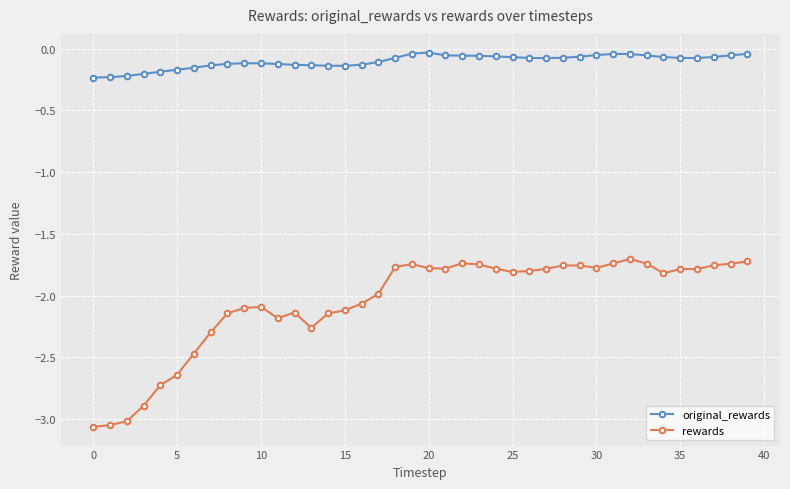

In rewards, how many points are higher than both neighbors (excluding endpoints)?

7